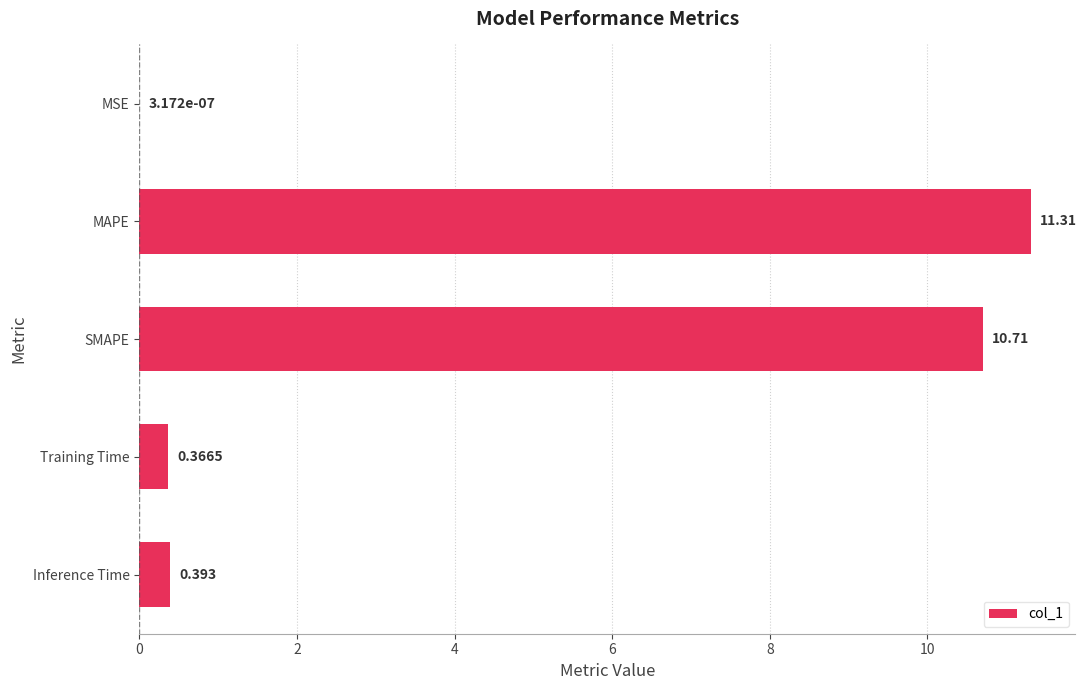

Between Training Time and MAPE, which is larger?

MAPE